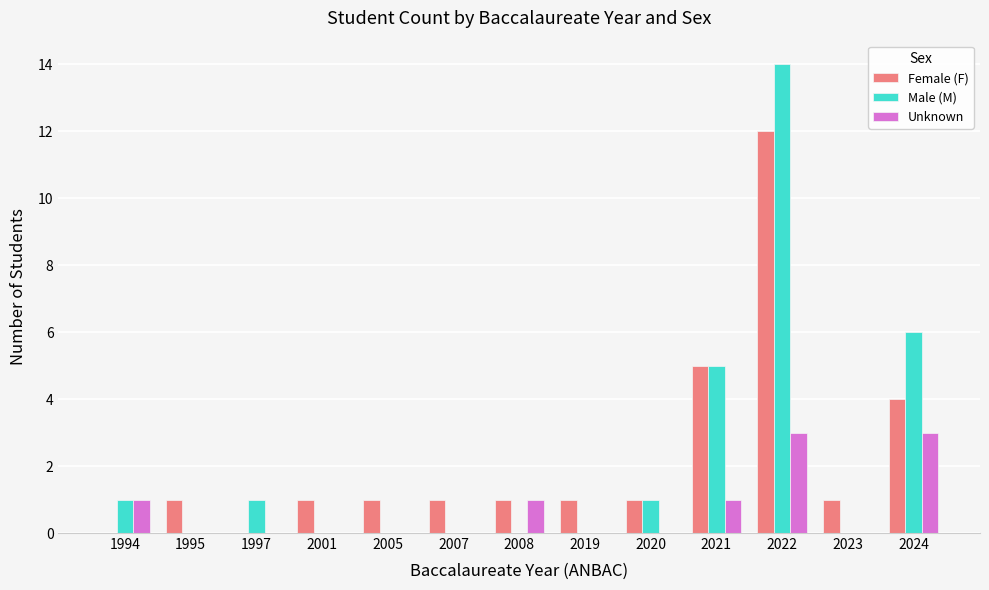

Reading left to right, extract all data points from this chart.

Female (F): 1994=0	1995=1	1997=0	2001=1	2005=1	2007=1	2008=1	2019=1	2020=1	2021=5	2022=12	2023=1	2024=4
Male (M): 1994=1	1995=0	1997=1	2001=0	2005=0	2007=0	2008=0	2019=0	2020=1	2021=5	2022=14	2023=0	2024=6
Unknown: 1994=1	1995=0	1997=0	2001=0	2005=0	2007=0	2008=1	2019=0	2020=0	2021=1	2022=3	2023=0	2024=3